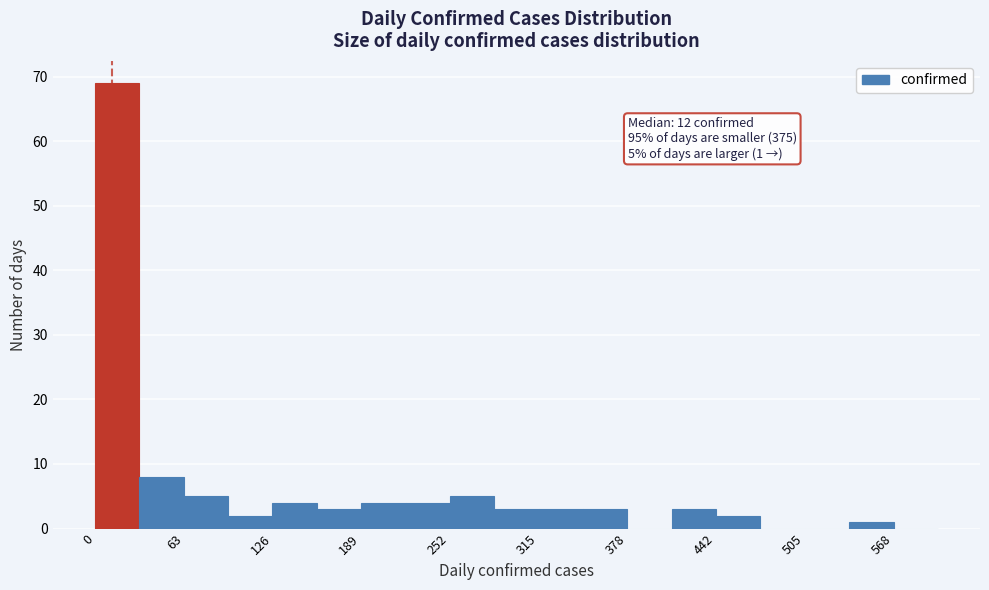

Around what value on the x-axis is the tallest bar? Give the approximate position of its centre, as read against the axis.

20